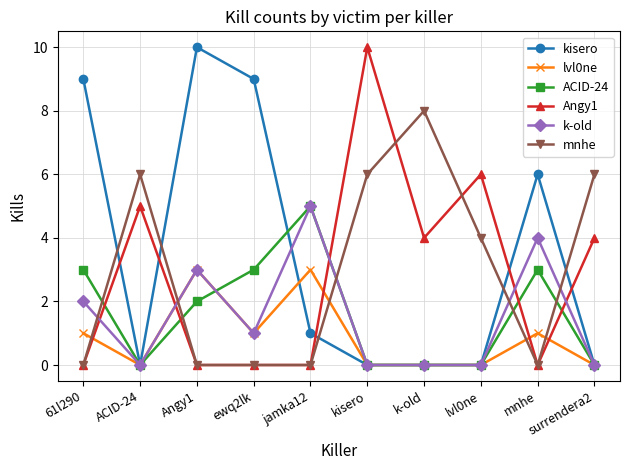

True or false: ACID-24 and lvl0ne intersect in this chart.

True